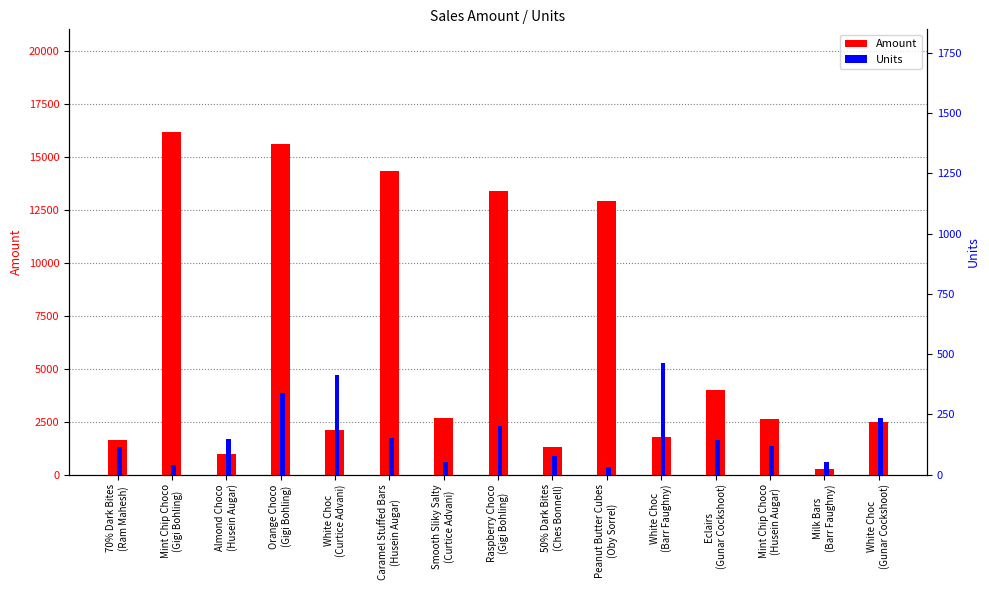

What is the spread (max minus min) of values at White Choc
(Curtice Advani)?

1686